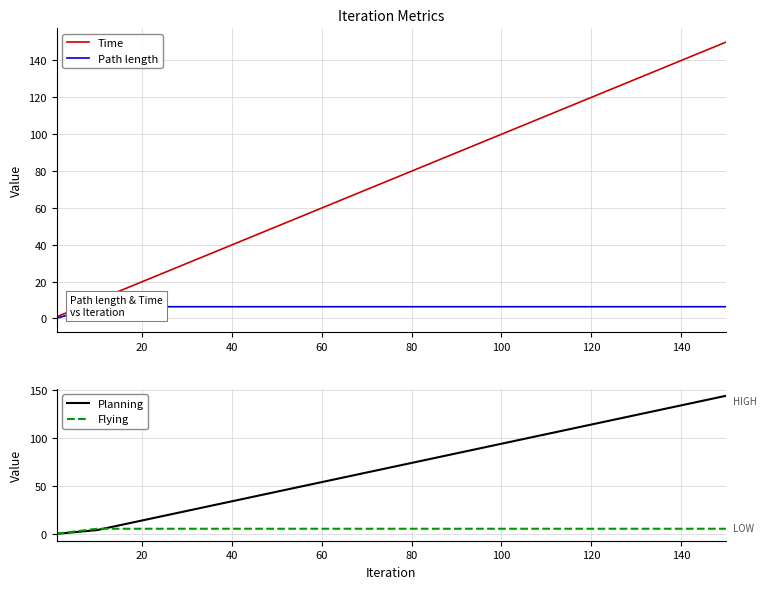

At which label is Time closest to 75?

80